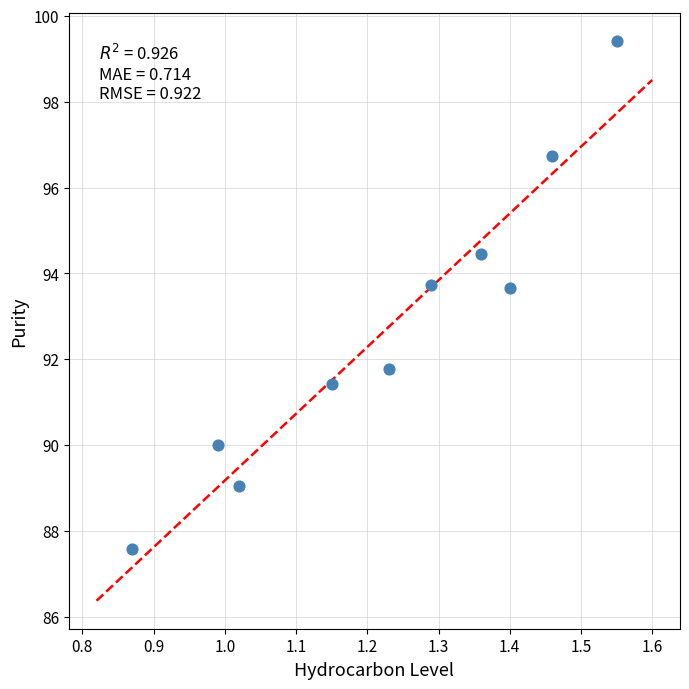

What is the range of X values (max minus min)?

0.7